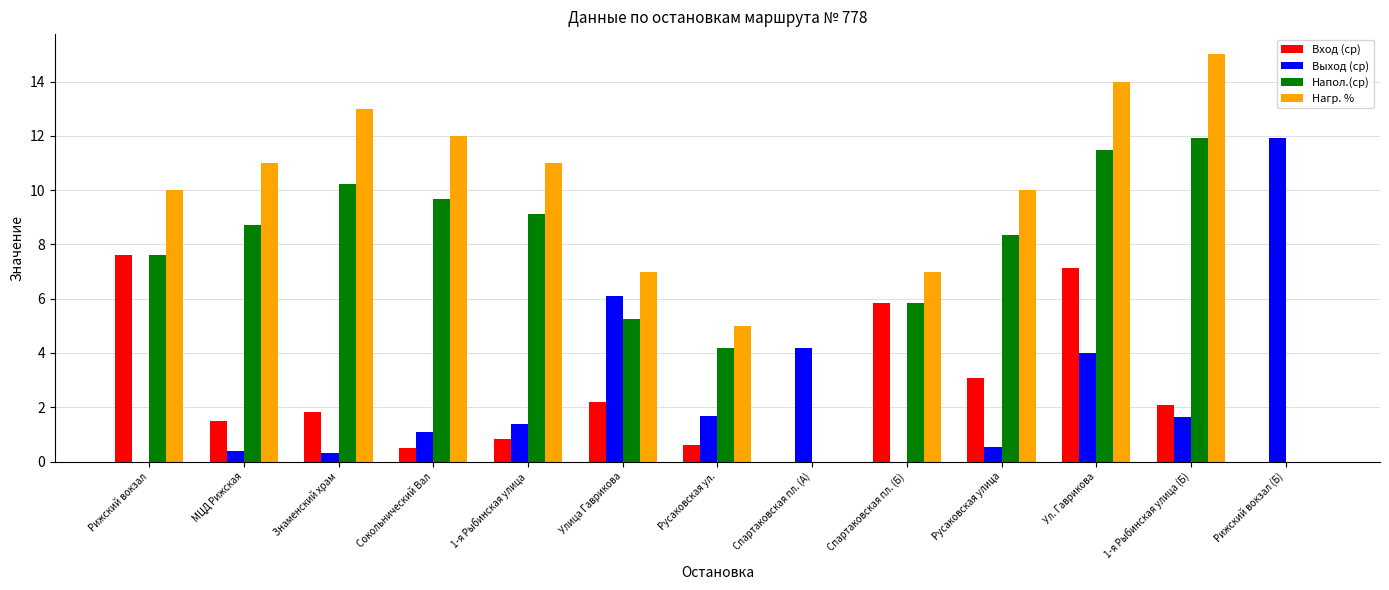

Which series has the largest range (max minus min)?

Нагр. %